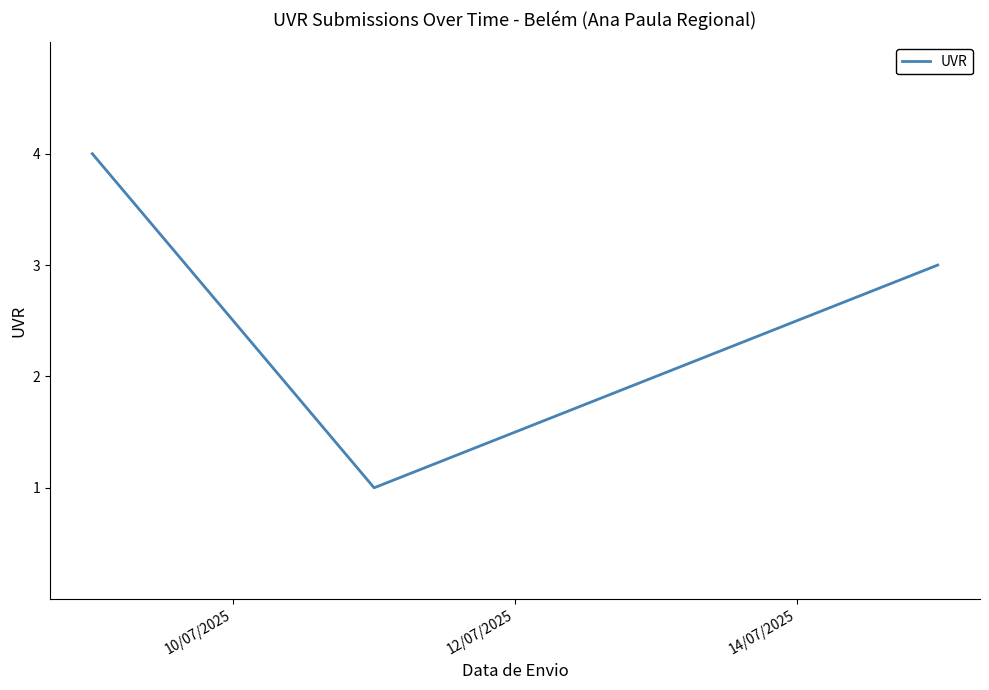

What is the greatest value displayed?

4